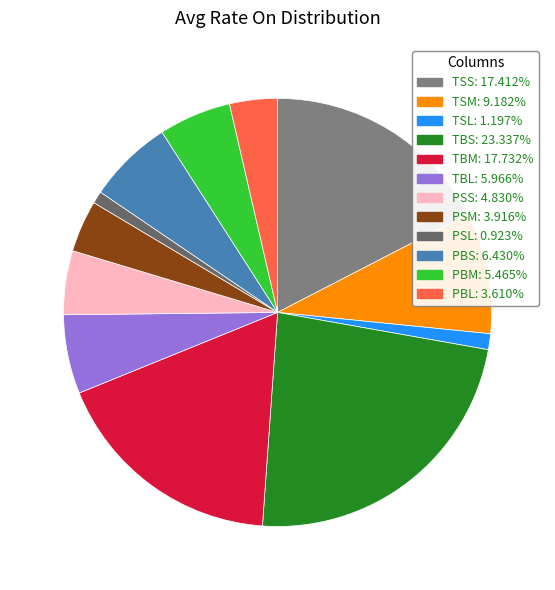

Count the number of slices in the pie.

12